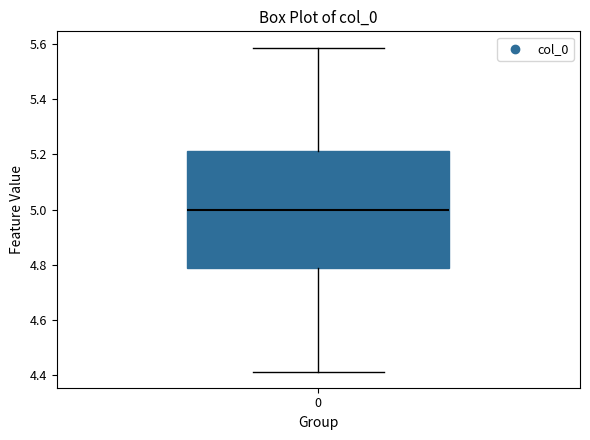

Transcribe this box plot: give where the median line is, the range the box spans, and where the two whiskers end, as read against the y-axis. The values are not printed on the chart, so give them approximately, as read against the axis.

median 5.00, box 4.78 to 5.22, whiskers 4.42 to 5.58